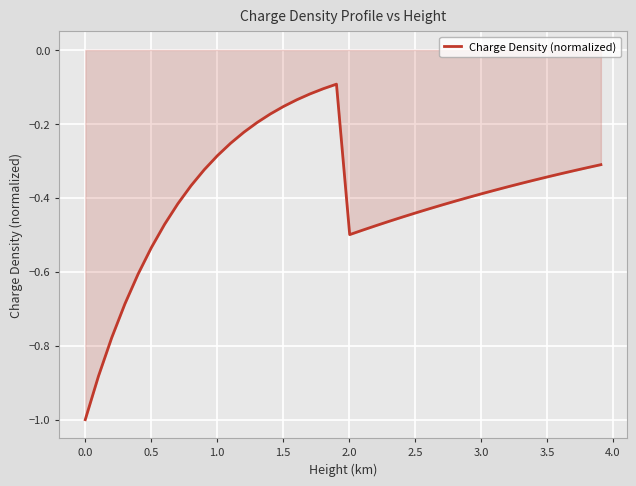

What is the difference between the maximum and minimum values?

0.9